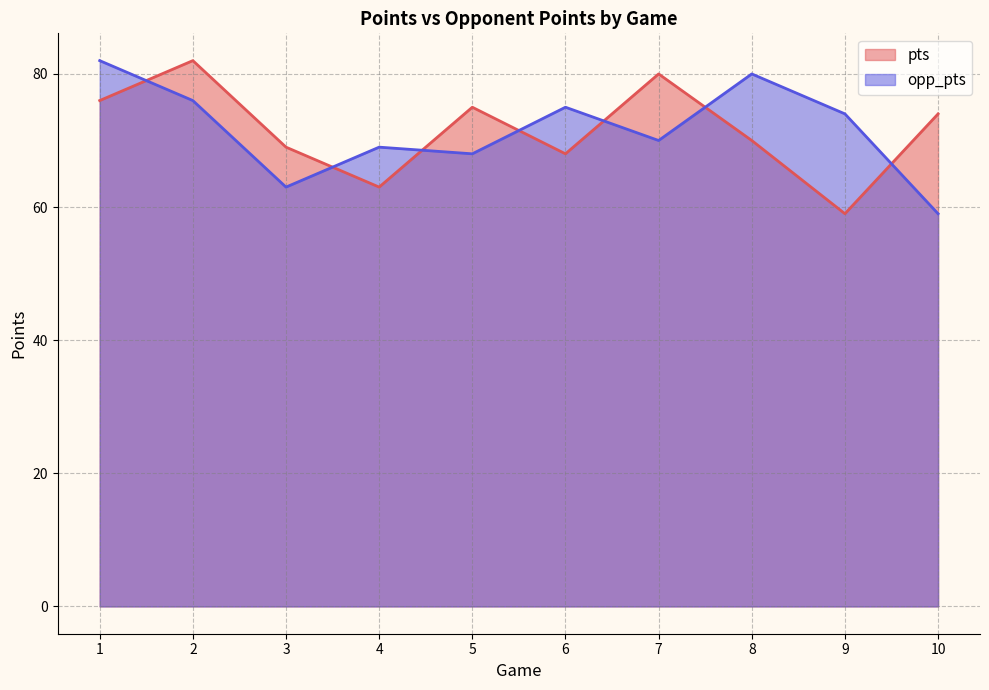

What is the highest value of the pts series?

82